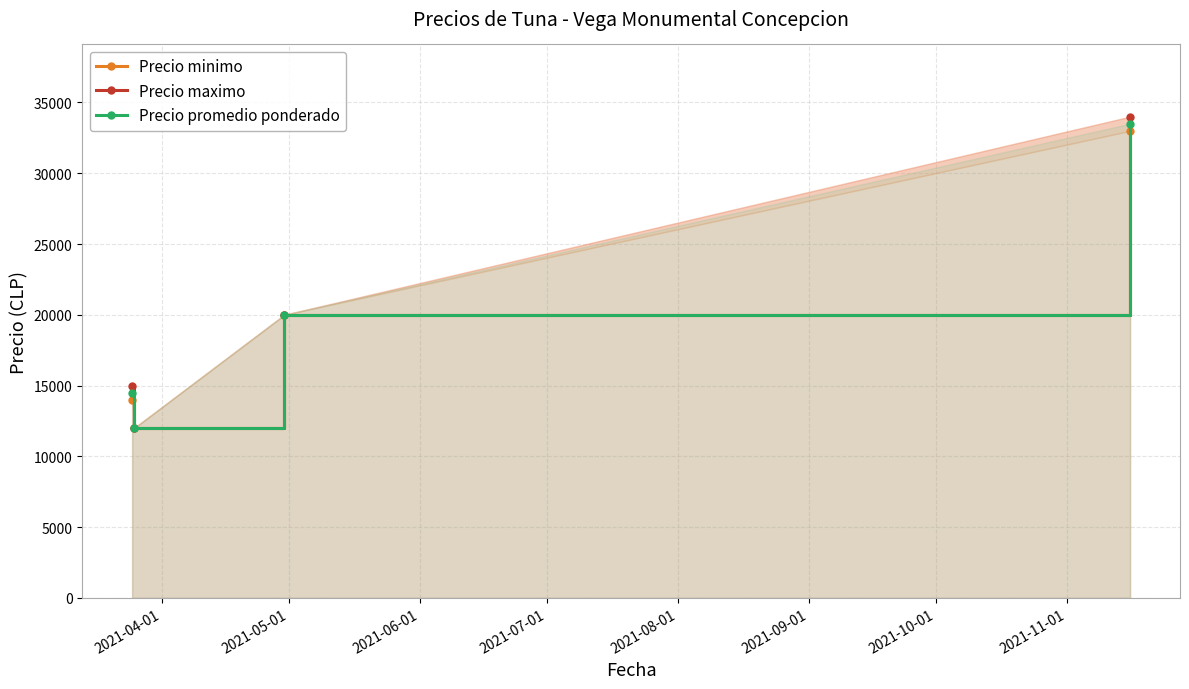

What is the difference between the maximum and minimum values in the Precio maximo series?

22000